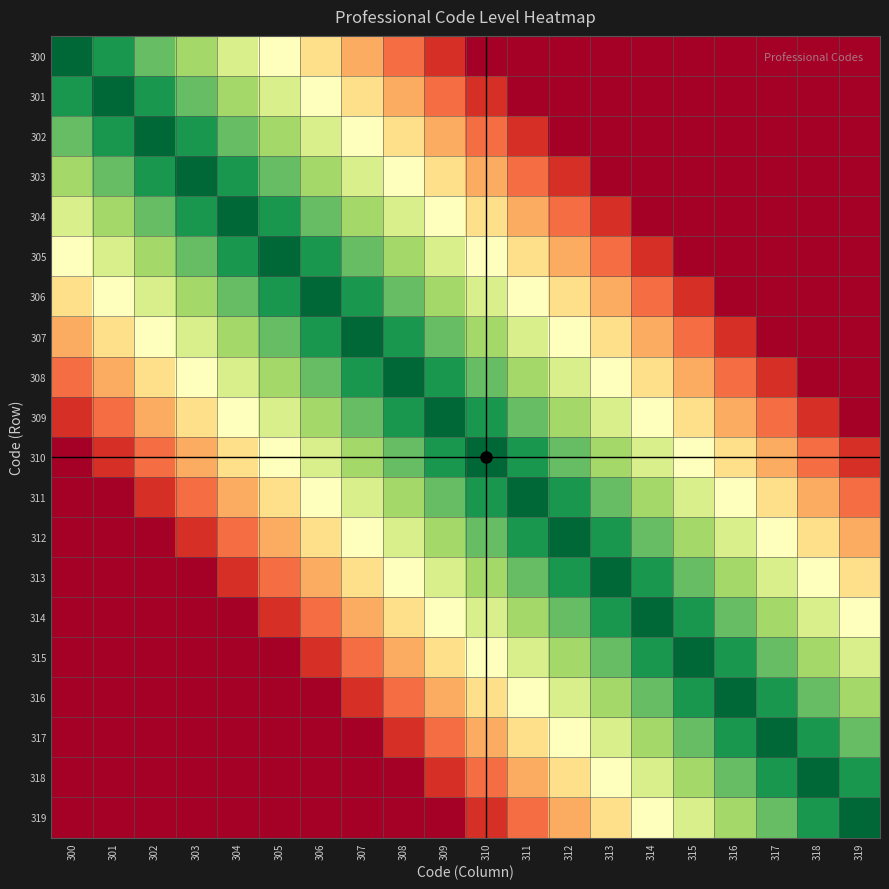

Reading right to left, what are all the values shown in this chart?

300: 319=0.0	318=0.0	317=0.0	316=0.0	315=0.0	314=0.0	313=0.0	312=0.0	311=0.0	310=0.0	309=10.0	308=20.0	307=30.0	306=40.0	305=50.0	304=60.0	303=70.0	302=80.0	301=90.0	300=100.0
301: 319=0.0	318=0.0	317=0.0	316=0.0	315=0.0	314=0.0	313=0.0	312=0.0	311=0.0	310=10.0	309=20.0	308=30.0	307=40.0	306=50.0	305=60.0	304=70.0	303=80.0	302=90.0	301=100.0	300=90.0
302: 319=0.0	318=0.0	317=0.0	316=0.0	315=0.0	314=0.0	313=0.0	312=0.0	311=10.0	310=20.0	309=30.0	308=40.0	307=50.0	306=60.0	305=70.0	304=80.0	303=90.0	302=100.0	301=90.0	300=80.0
303: 319=0.0	318=0.0	317=0.0	316=0.0	315=0.0	314=0.0	313=0.0	312=10.0	311=20.0	310=30.0	309=40.0	308=50.0	307=60.0	306=70.0	305=80.0	304=90.0	303=100.0	302=90.0	301=80.0	300=70.0
304: 319=0.0	318=0.0	317=0.0	316=0.0	315=0.0	314=0.0	313=10.0	312=20.0	311=30.0	310=40.0	309=50.0	308=60.0	307=70.0	306=80.0	305=90.0	304=100.0	303=90.0	302=80.0	301=70.0	300=60.0
305: 319=0.0	318=0.0	317=0.0	316=0.0	315=0.0	314=10.0	313=20.0	312=30.0	311=40.0	310=50.0	309=60.0	308=70.0	307=80.0	306=90.0	305=100.0	304=90.0	303=80.0	302=70.0	301=60.0	300=50.0
306: 319=0.0	318=0.0	317=0.0	316=0.0	315=10.0	314=20.0	313=30.0	312=40.0	311=50.0	310=60.0	309=70.0	308=80.0	307=90.0	306=100.0	305=90.0	304=80.0	303=70.0	302=60.0	301=50.0	300=40.0
307: 319=0.0	318=0.0	317=0.0	316=10.0	315=20.0	314=30.0	313=40.0	312=50.0	311=60.0	310=70.0	309=80.0	308=90.0	307=100.0	306=90.0	305=80.0	304=70.0	303=60.0	302=50.0	301=40.0	300=30.0
308: 319=0.0	318=0.0	317=10.0	316=20.0	315=30.0	314=40.0	313=50.0	312=60.0	311=70.0	310=80.0	309=90.0	308=100.0	307=90.0	306=80.0	305=70.0	304=60.0	303=50.0	302=40.0	301=30.0	300=20.0
309: 319=0.0	318=10.0	317=20.0	316=30.0	315=40.0	314=50.0	313=60.0	312=70.0	311=80.0	310=90.0	309=100.0	308=90.0	307=80.0	306=70.0	305=60.0	304=50.0	303=40.0	302=30.0	301=20.0	300=10.0
310: 319=10.0	318=20.0	317=30.0	316=40.0	315=50.0	314=60.0	313=70.0	312=80.0	311=90.0	310=100.0	309=90.0	308=80.0	307=70.0	306=60.0	305=50.0	304=40.0	303=30.0	302=20.0	301=10.0	300=0.0
311: 319=20.0	318=30.0	317=40.0	316=50.0	315=60.0	314=70.0	313=80.0	312=90.0	311=100.0	310=90.0	309=80.0	308=70.0	307=60.0	306=50.0	305=40.0	304=30.0	303=20.0	302=10.0	301=0.0	300=0.0
312: 319=30.0	318=40.0	317=50.0	316=60.0	315=70.0	314=80.0	313=90.0	312=100.0	311=90.0	310=80.0	309=70.0	308=60.0	307=50.0	306=40.0	305=30.0	304=20.0	303=10.0	302=0.0	301=0.0	300=0.0
313: 319=40.0	318=50.0	317=60.0	316=70.0	315=80.0	314=90.0	313=100.0	312=90.0	311=80.0	310=70.0	309=60.0	308=50.0	307=40.0	306=30.0	305=20.0	304=10.0	303=0.0	302=0.0	301=0.0	300=0.0
314: 319=50.0	318=60.0	317=70.0	316=80.0	315=90.0	314=100.0	313=90.0	312=80.0	311=70.0	310=60.0	309=50.0	308=40.0	307=30.0	306=20.0	305=10.0	304=0.0	303=0.0	302=0.0	301=0.0	300=0.0
315: 319=60.0	318=70.0	317=80.0	316=90.0	315=100.0	314=90.0	313=80.0	312=70.0	311=60.0	310=50.0	309=40.0	308=30.0	307=20.0	306=10.0	305=0.0	304=0.0	303=0.0	302=0.0	301=0.0	300=0.0
316: 319=70.0	318=80.0	317=90.0	316=100.0	315=90.0	314=80.0	313=70.0	312=60.0	311=50.0	310=40.0	309=30.0	308=20.0	307=10.0	306=0.0	305=0.0	304=0.0	303=0.0	302=0.0	301=0.0	300=0.0
317: 319=80.0	318=90.0	317=100.0	316=90.0	315=80.0	314=70.0	313=60.0	312=50.0	311=40.0	310=30.0	309=20.0	308=10.0	307=0.0	306=0.0	305=0.0	304=0.0	303=0.0	302=0.0	301=0.0	300=0.0
318: 319=90.0	318=100.0	317=90.0	316=80.0	315=70.0	314=60.0	313=50.0	312=40.0	311=30.0	310=20.0	309=10.0	308=0.0	307=0.0	306=0.0	305=0.0	304=0.0	303=0.0	302=0.0	301=0.0	300=0.0
319: 319=100.0	318=90.0	317=80.0	316=70.0	315=60.0	314=50.0	313=40.0	312=30.0	311=20.0	310=10.0	309=0.0	308=0.0	307=0.0	306=0.0	305=0.0	304=0.0	303=0.0	302=0.0	301=0.0	300=0.0